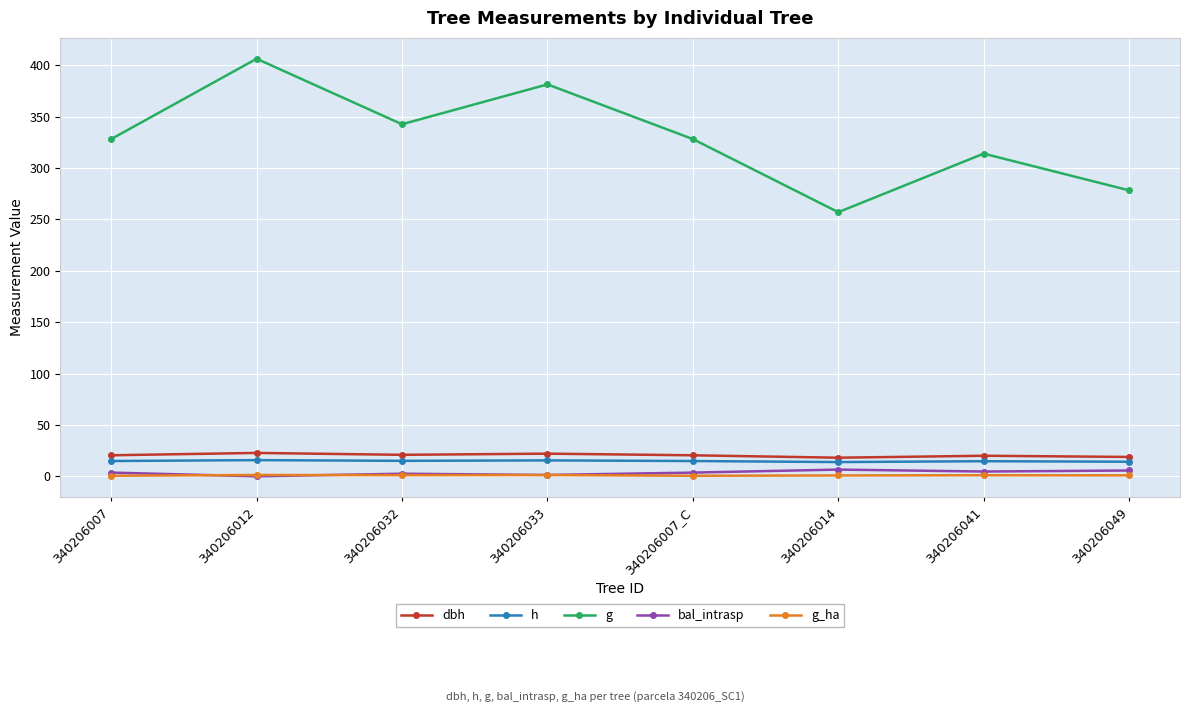

What is the label of the 6th point from the right?

340206032